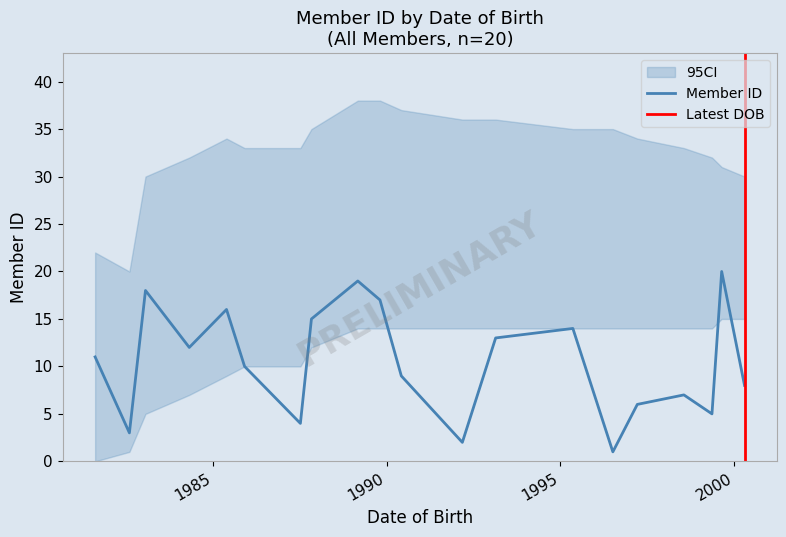

Rank the categories by value from highest to lowest.

1999-08-21, 1989-03-04, 1983-01-25, 1989-10-23, 1985-05-25, 1987-11-03, 1995-05-11, 1993-02-19, 1984-04-29, 1981-08-14, 1985-12-01, 1990-06-04, 2000-04-17, 1998-07-20, 1997-03-18, 1999-05-11, 1987-07-10, 1982-08-09, 1992-03-06, 1996-07-04